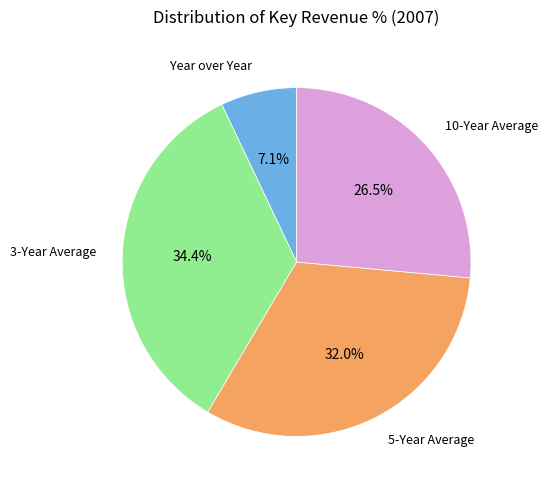

Does any single category account for the majority?

No